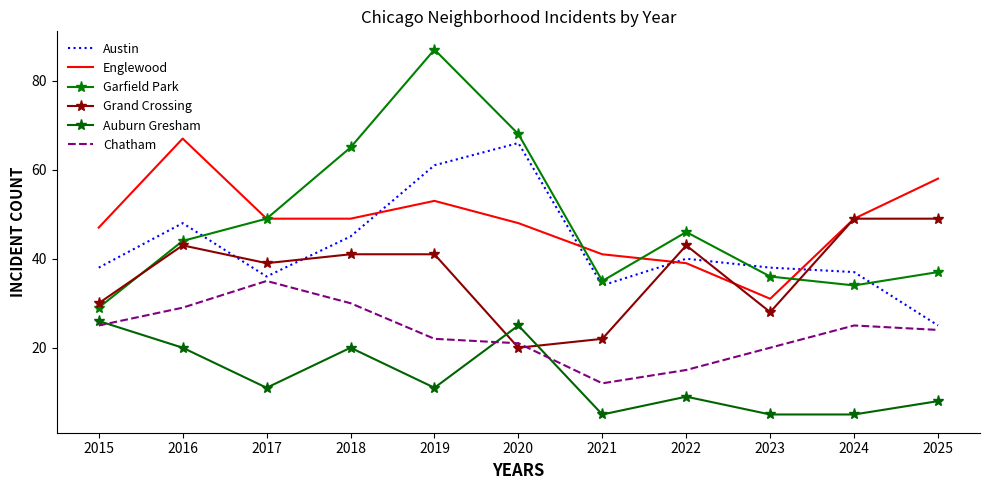

Is it true that Englewood equals 83 at 2015?

False